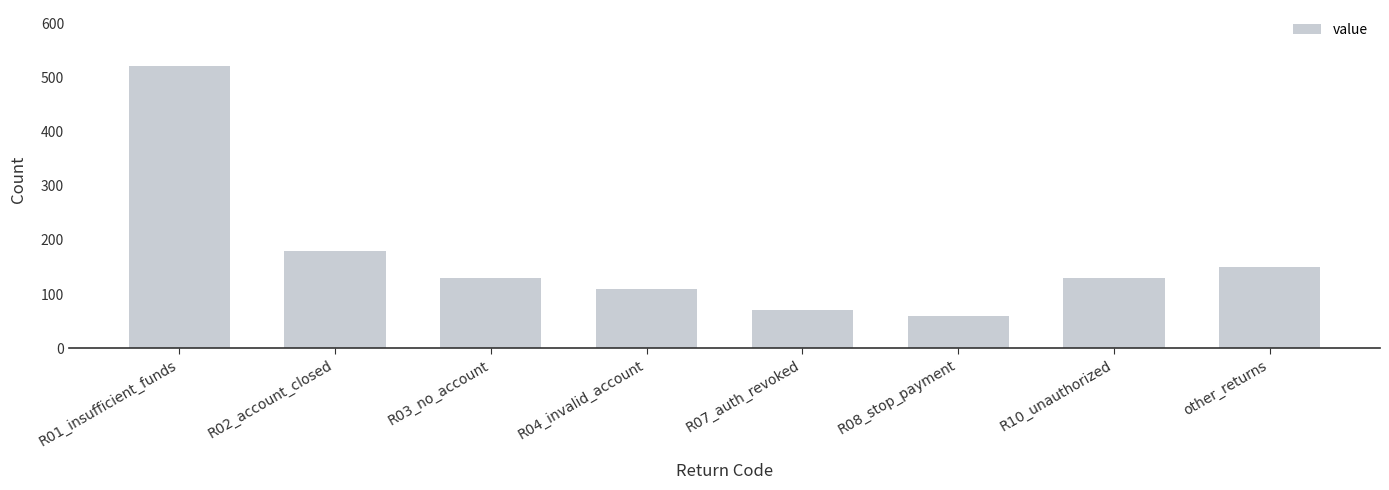

The chart shows a value of 130 at R03_no_account. True or false?

True